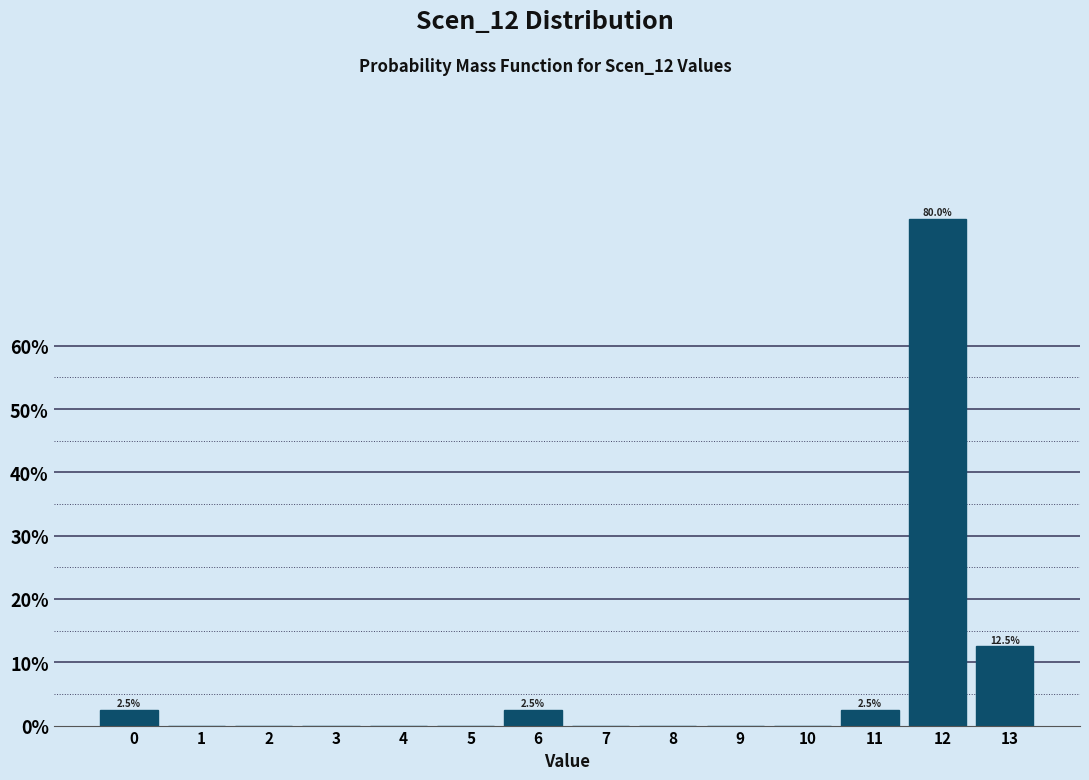

Reading left to right, list all the values displayed in this chart.

0=2.5	1=0.0	2=0.0	3=0.0	4=0.0	5=0.0	6=2.5	7=0.0	8=0.0	9=0.0	10=0.0	11=2.5	12=80.0	13=12.5